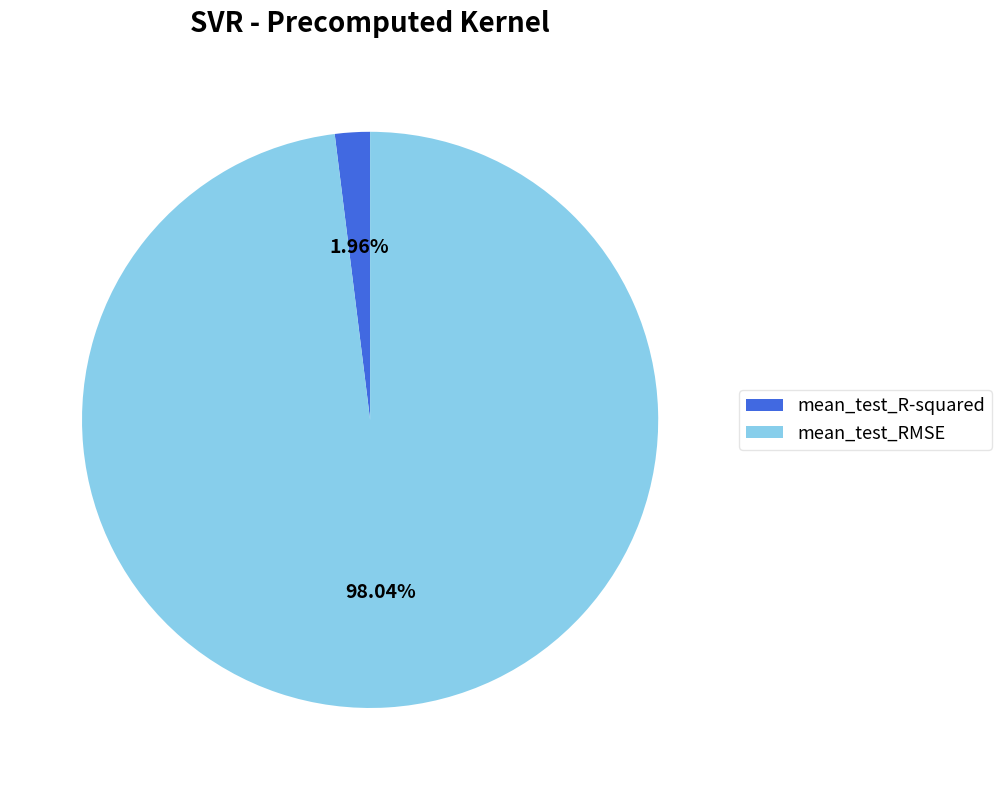

True or false: mean_test_R-squared accounts for 2% of the total.

True